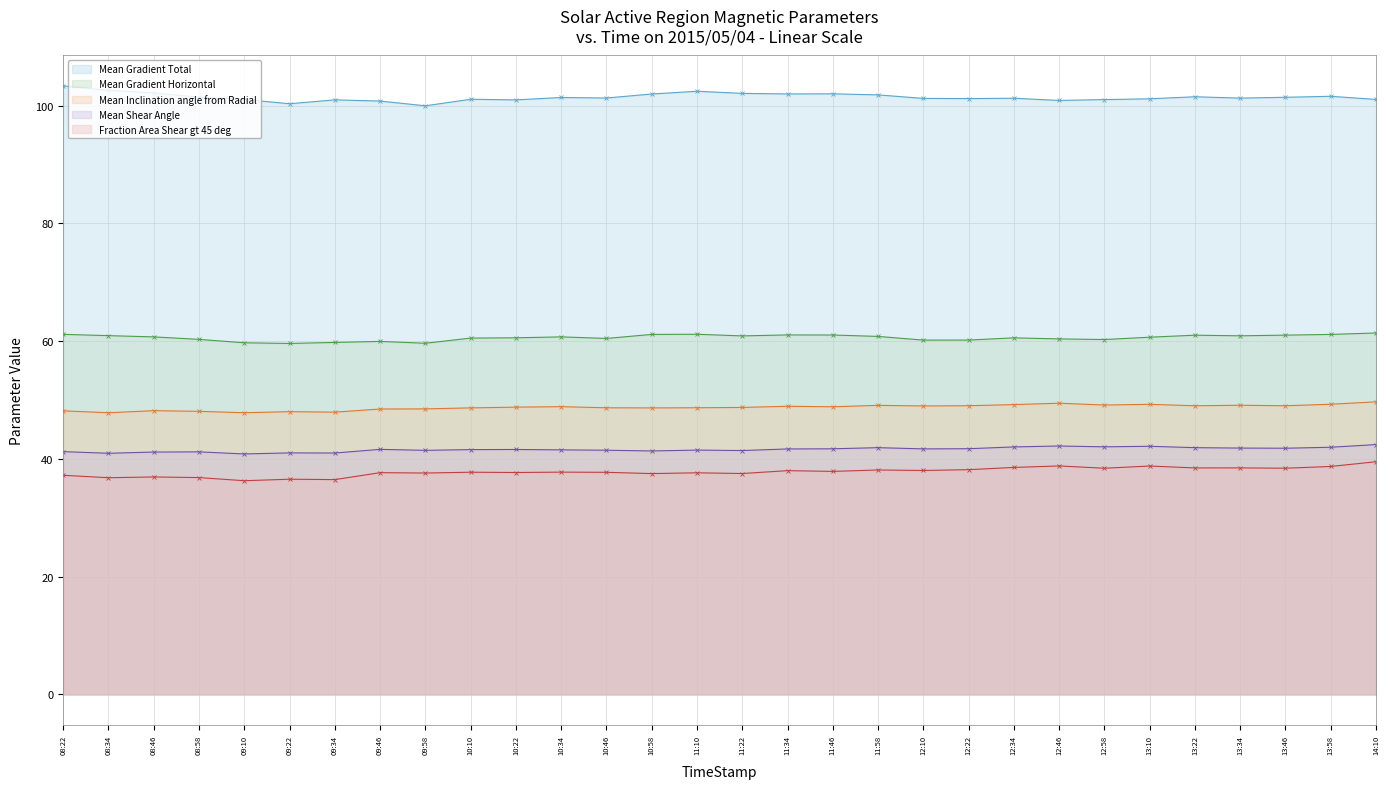

True or false: Mean Shear Angle has more than 1 interior local peaks.

True